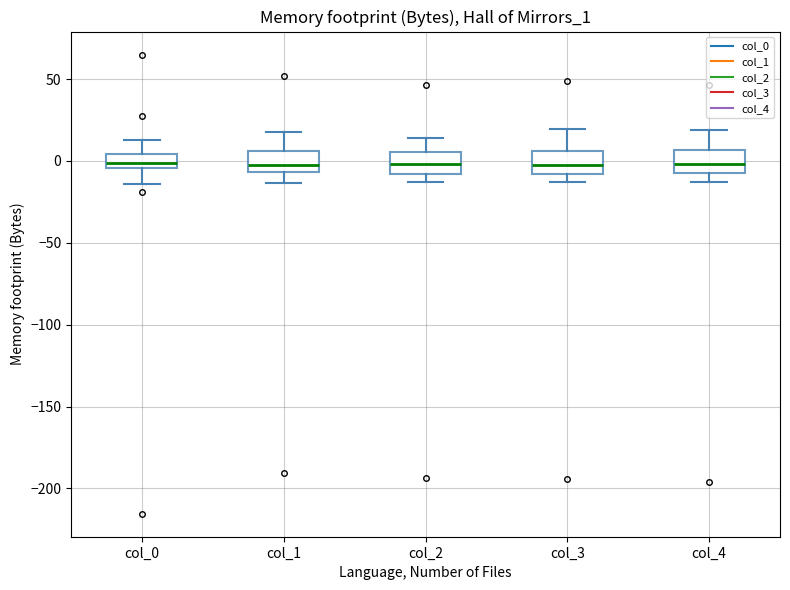

Where is the upper edge of the box for col_3 on the y-axis? The values are not printed on the chart, so give them approximately, as read against the axis.

5